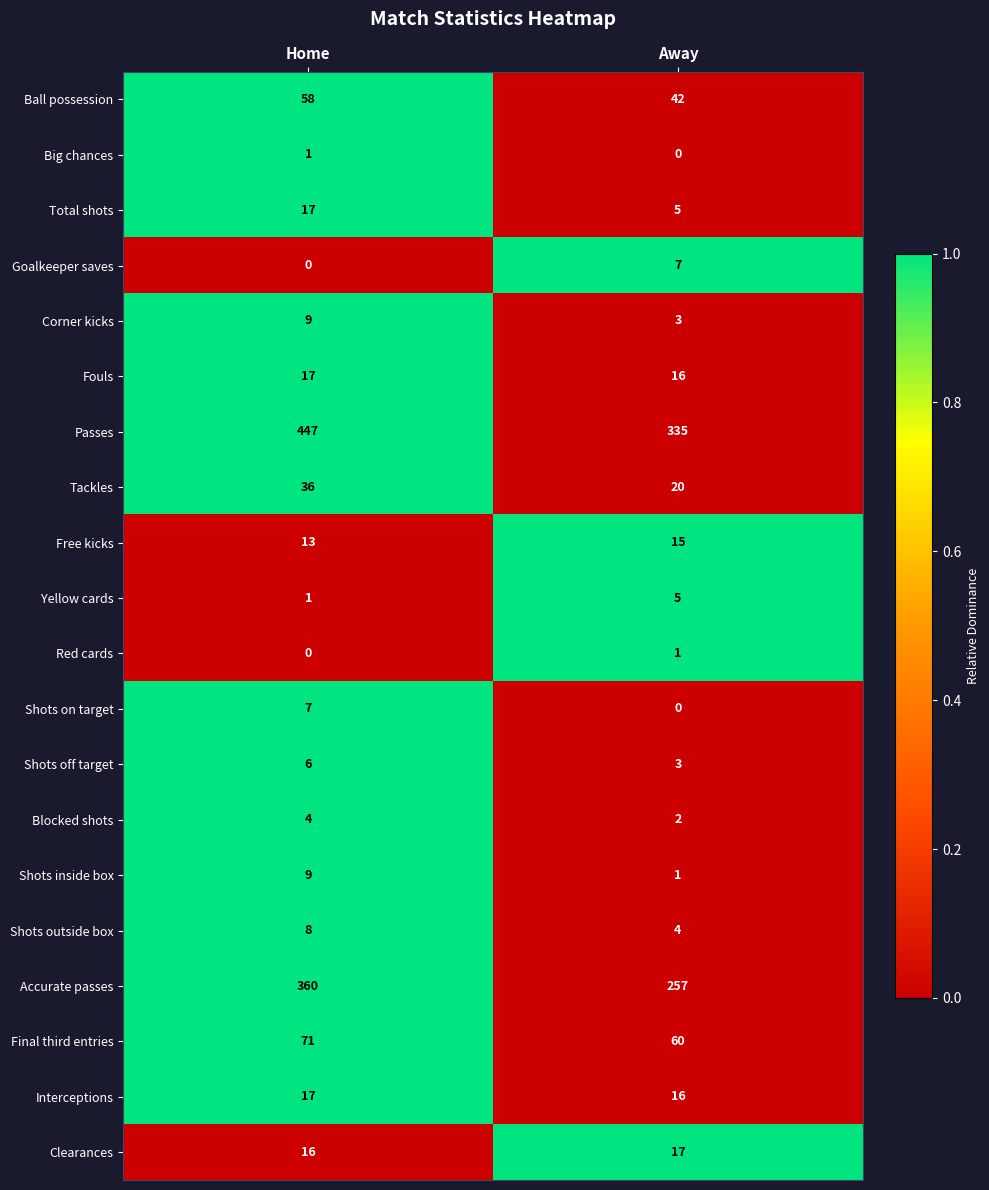

What is the total value across all series at Home?

1097